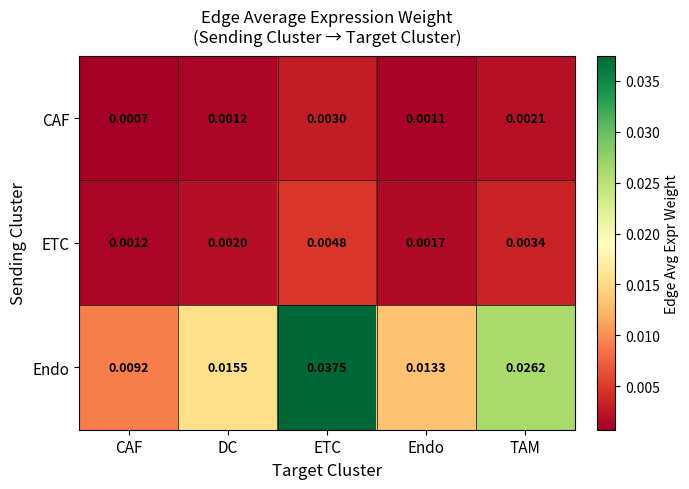

Which series has the largest range (max minus min)?

Endo